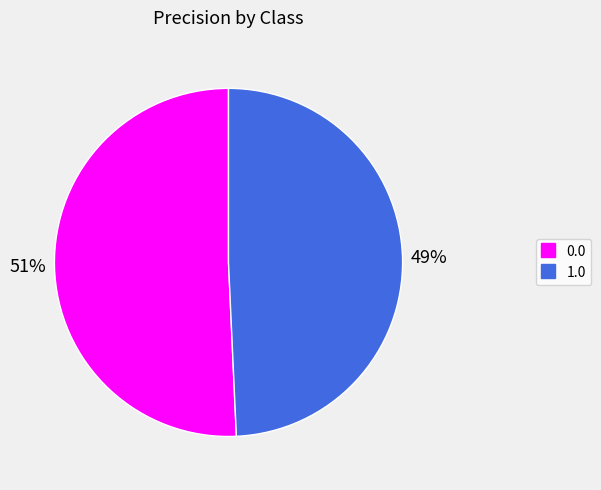

Rank the categories by value from lowest to highest.

1.0, 0.0